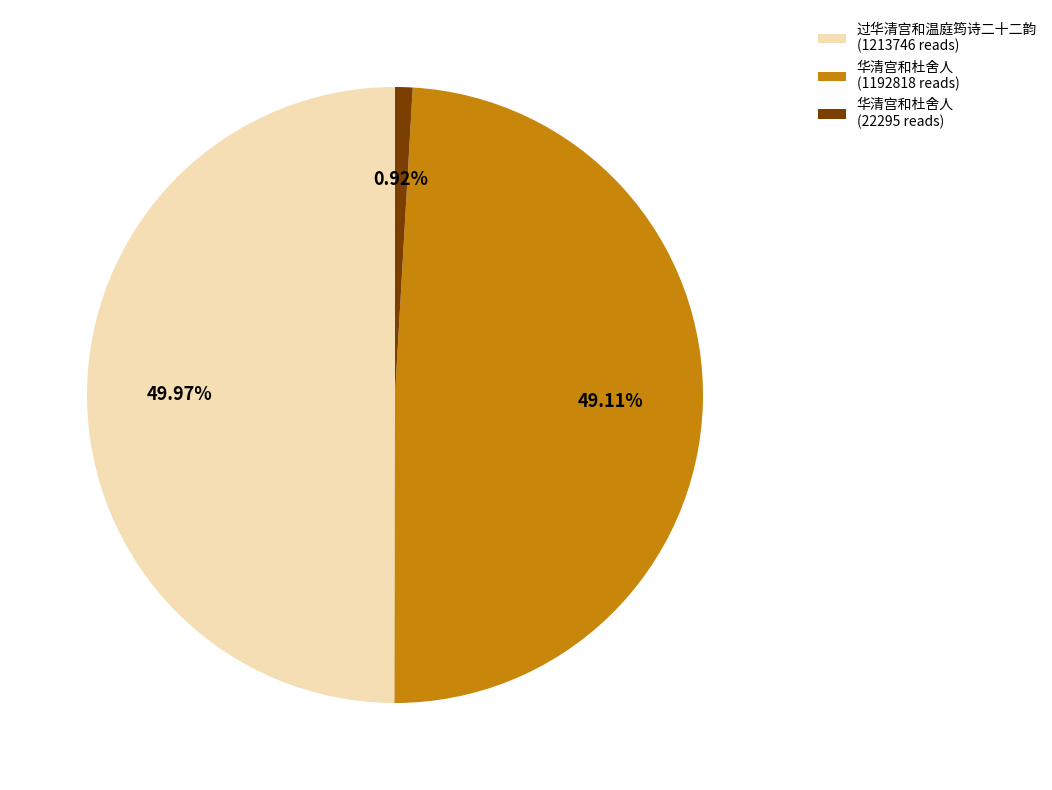

Rank the categories by value from lowest to highest.

华清宫和杜舍人 (22295 reads), 华清宫和杜舍人 (1192818 reads), 过华清宫和温庭筠诗二十二韵 (1213746 reads)